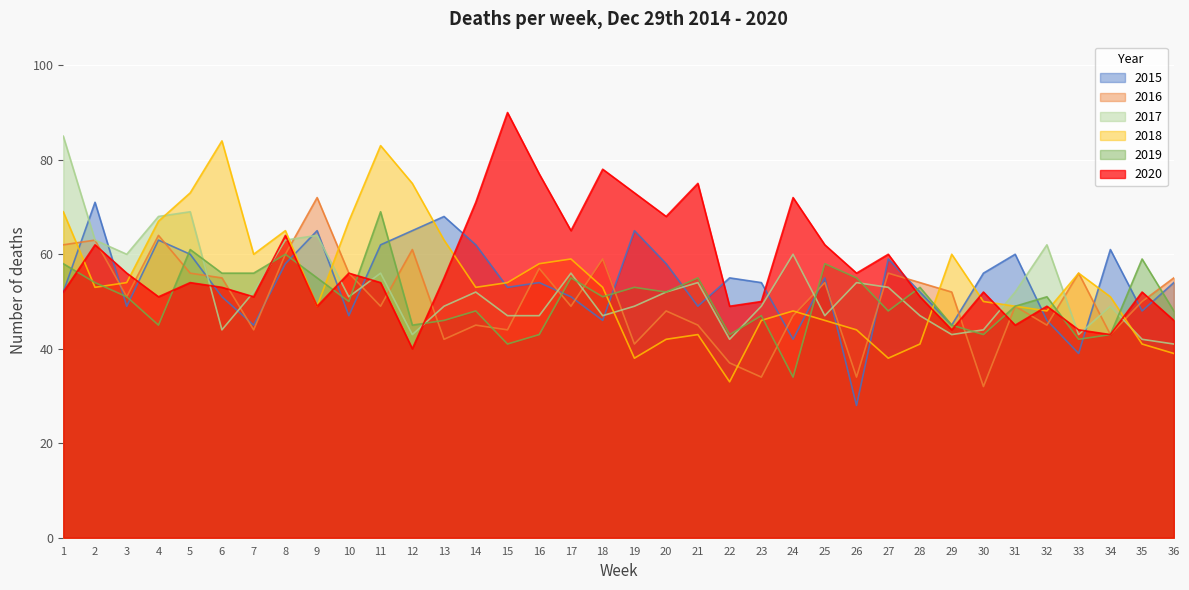

What is the spread (max minus min) of values at 29?

17